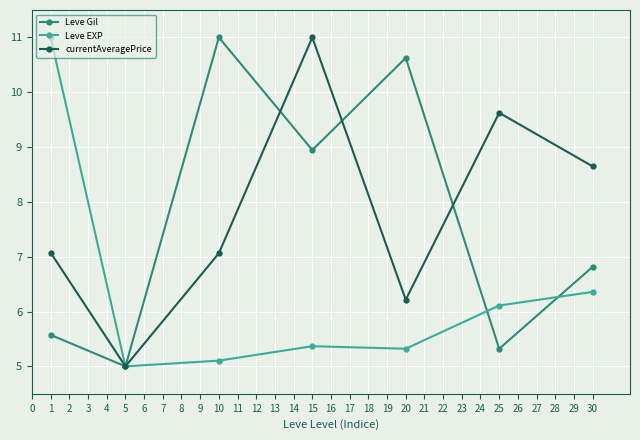

Rank the series at 1 from highest to lowest value.

Leve EXP, currentAveragePrice, Leve Gil